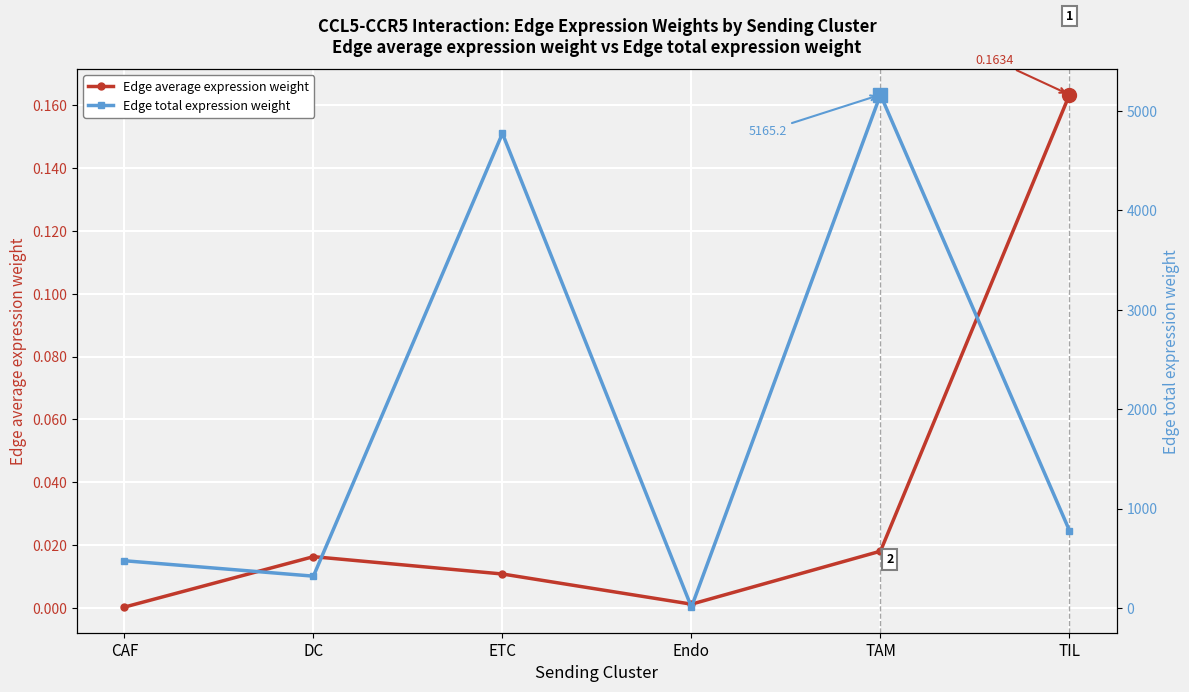

Where is Edge average expression weight nearest to the value 0?

CAF